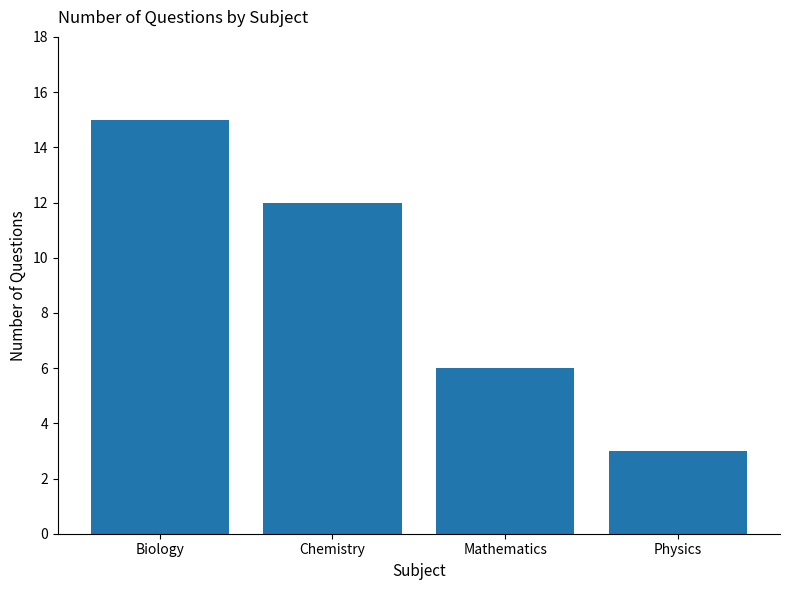

What is the ratio of the value at Biology to the value at Chemistry?

1.2